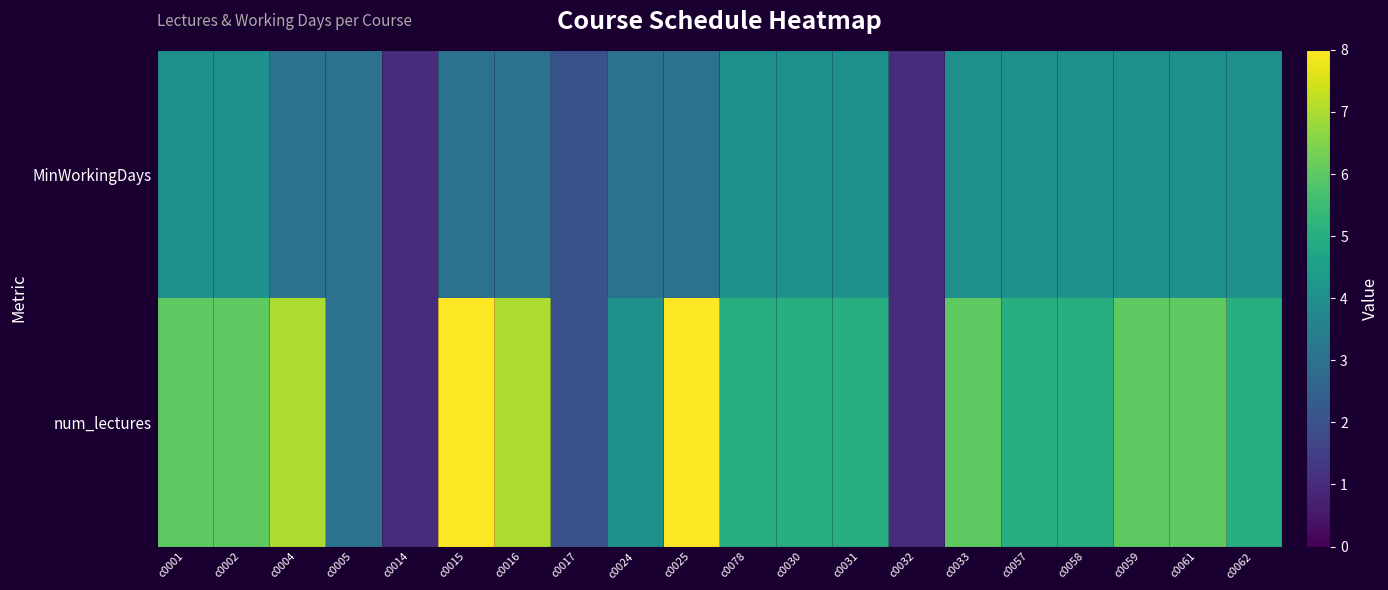

At how many categories does at least one series exceed 2?

17